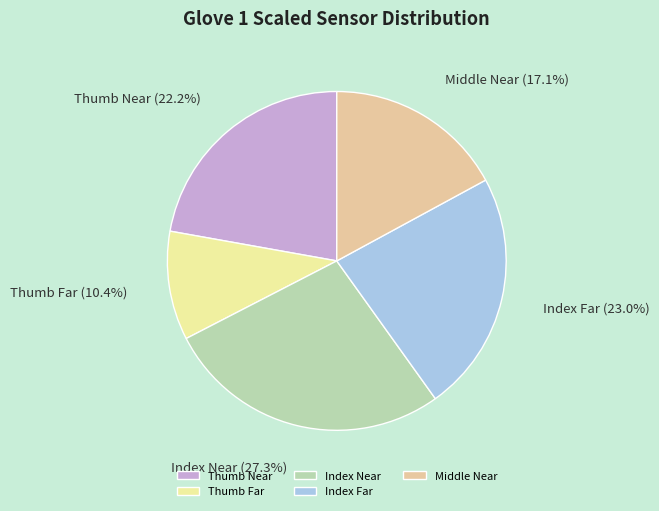

Rank the categories by value from highest to lowest.

Index Near, Index Far, Thumb Near, Middle Near, Thumb Far